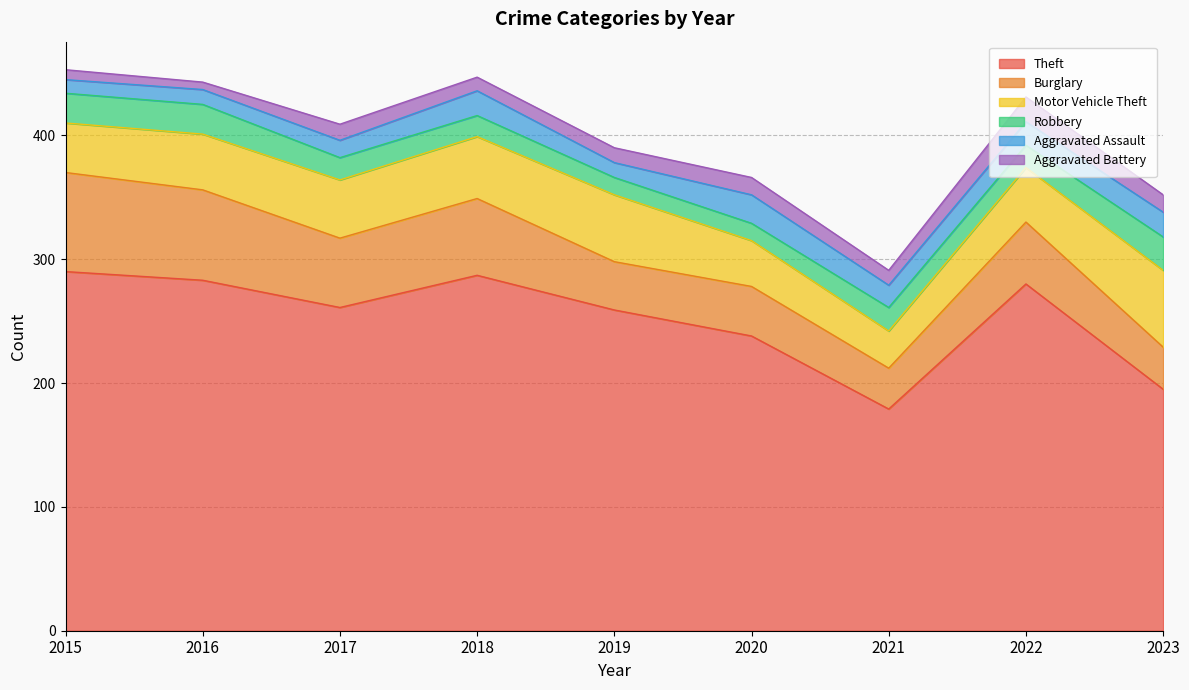

What is the highest value of the Theft series?

290